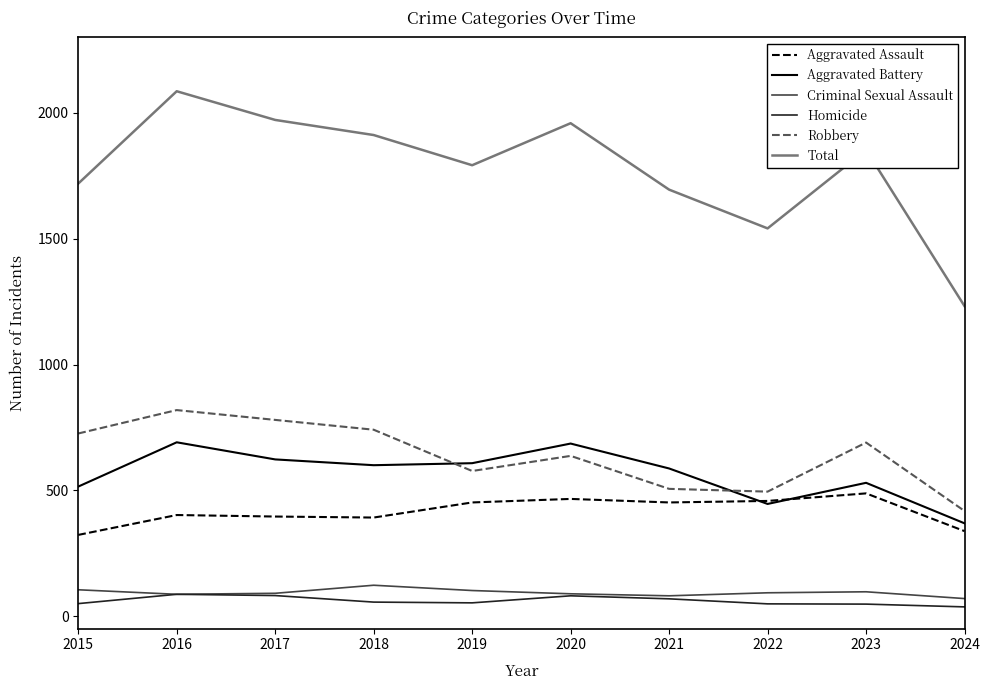

True or false: Criminal Sexual Assault has a value of 87 at 2016.

True